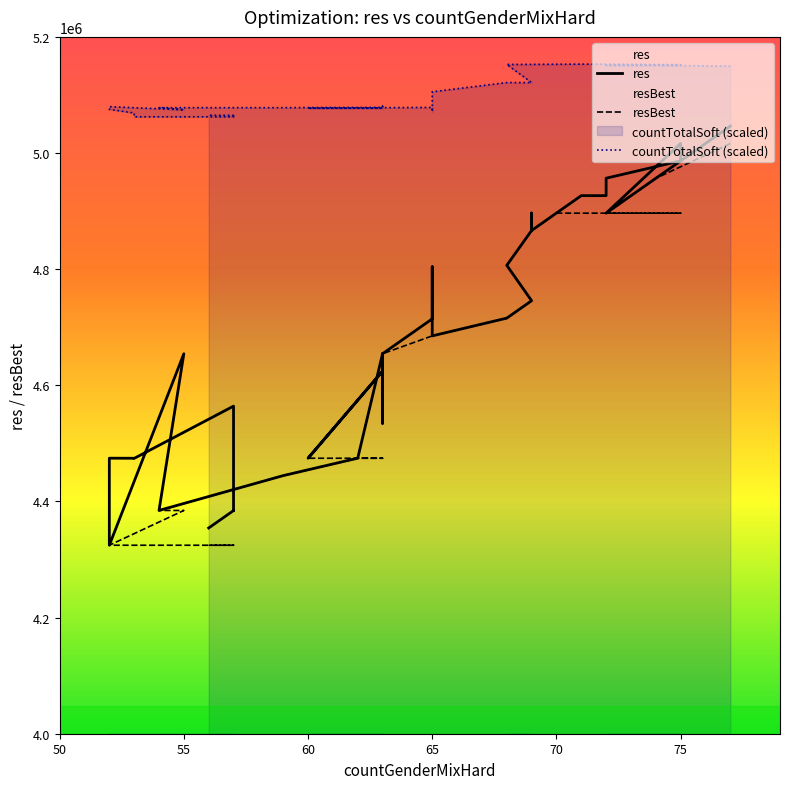

In res, how many points are lower than both neighbors (excluding endpoints)?

11